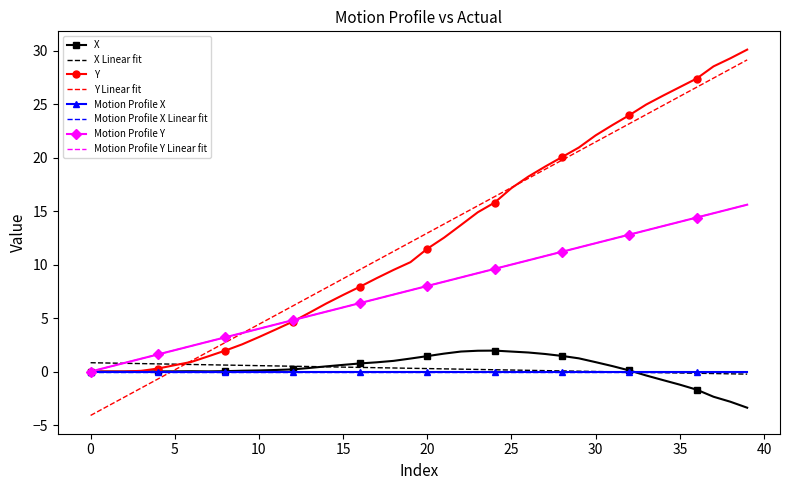

What is the highest value of the X series?

2.0